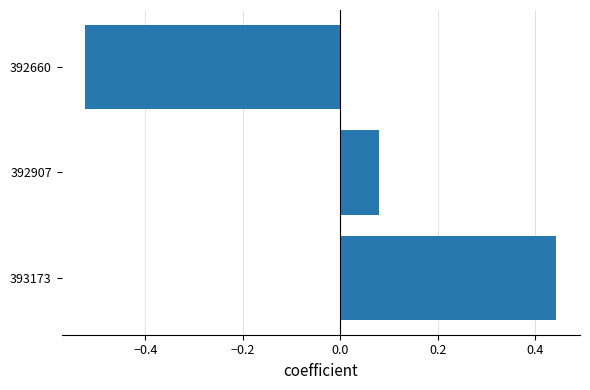

Which label corresponds to the largest value in the chart?

393173